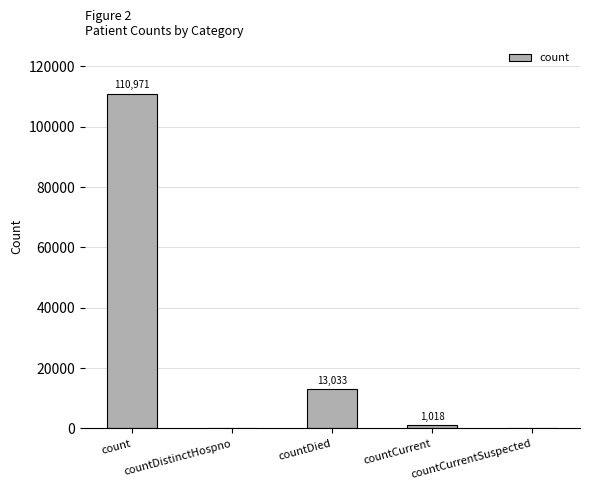

What is the change in value from countDistinctHospno to countCurrent?

+1018